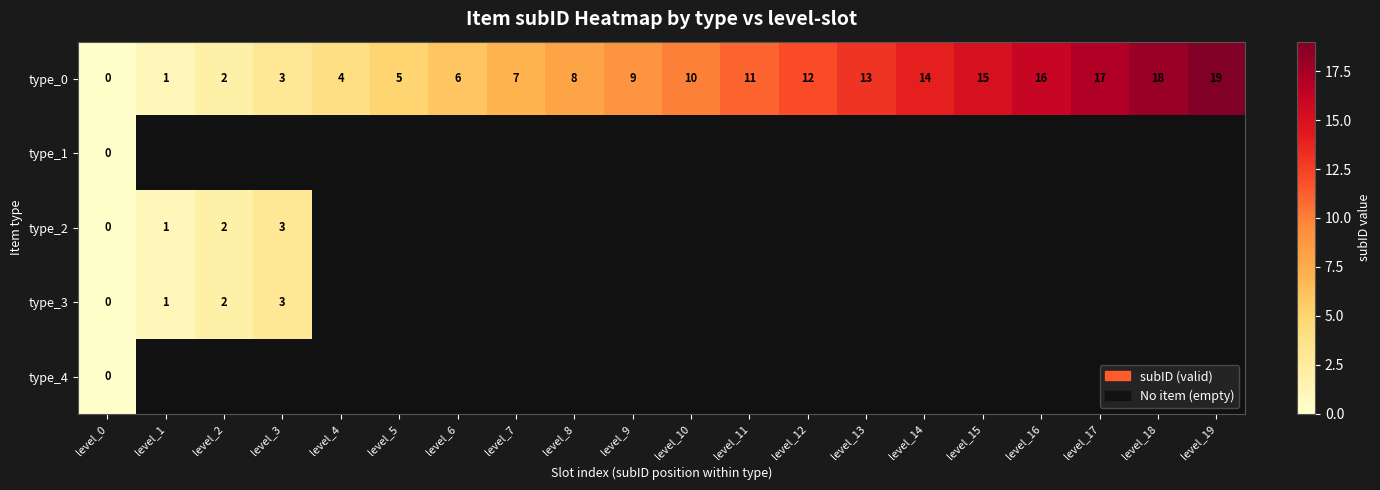

Is it true that type_2 equals 3 at level_3?

True